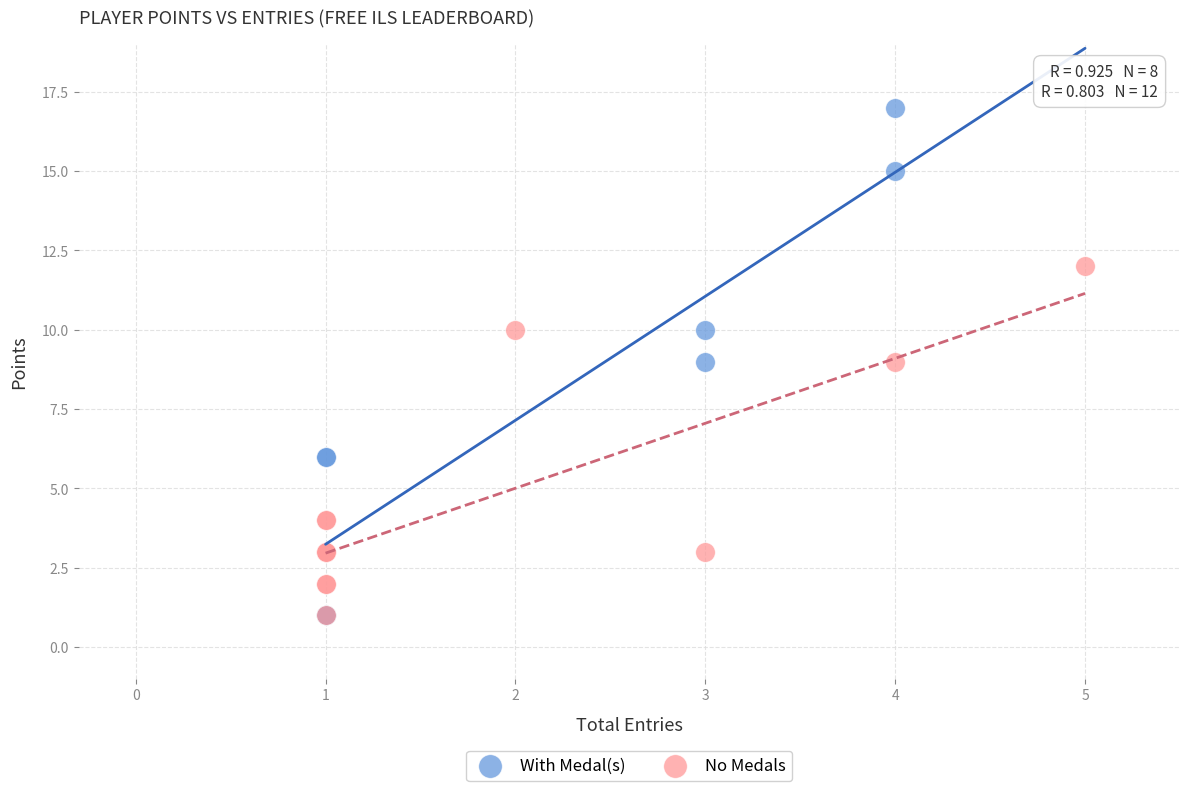

Which series contains the highest Y value?

With Medal(s)